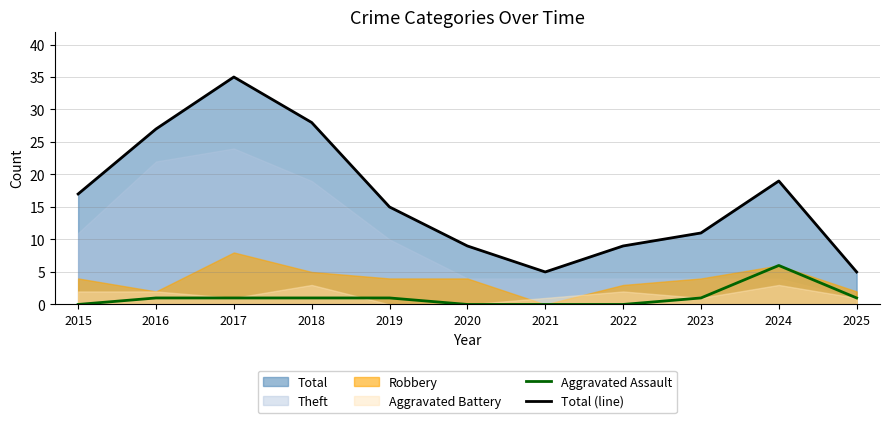

The value of Aggravated Assault at 2018 is 1. True or false?

True